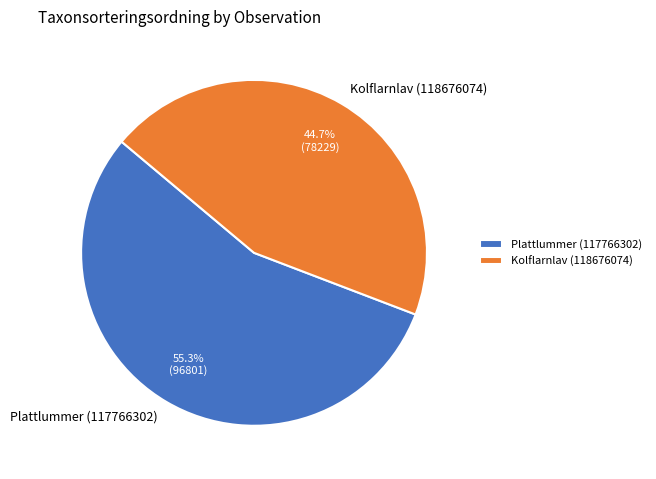

Do Kolflarnlav (118676074) and Plattlummer (117766302) together represent more than half of the pie?

Yes